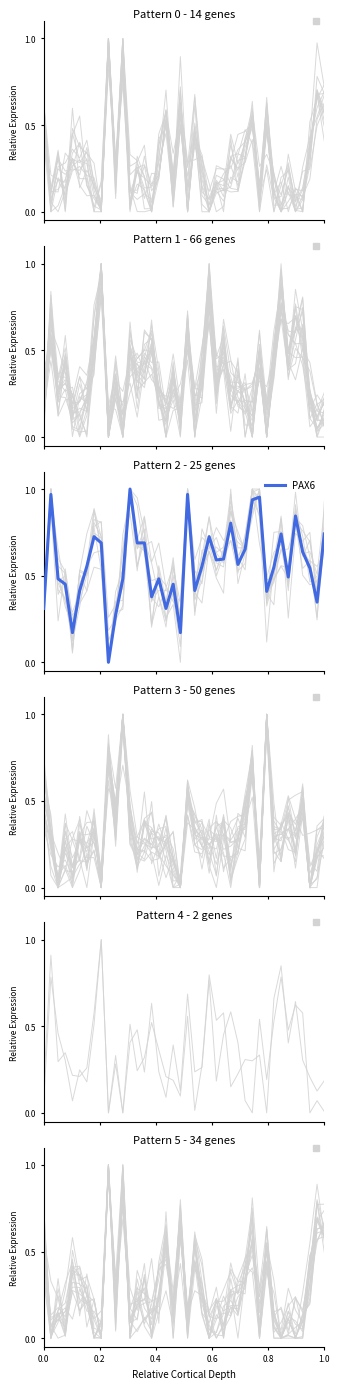

What is the average value?

0.6